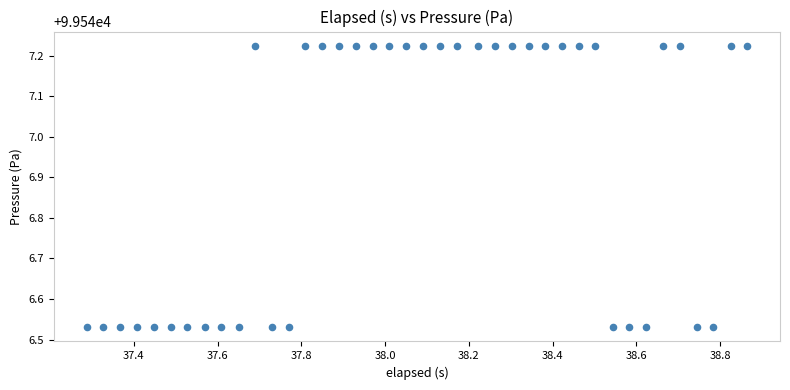

What is the range of Y values (max minus min)?

0.7